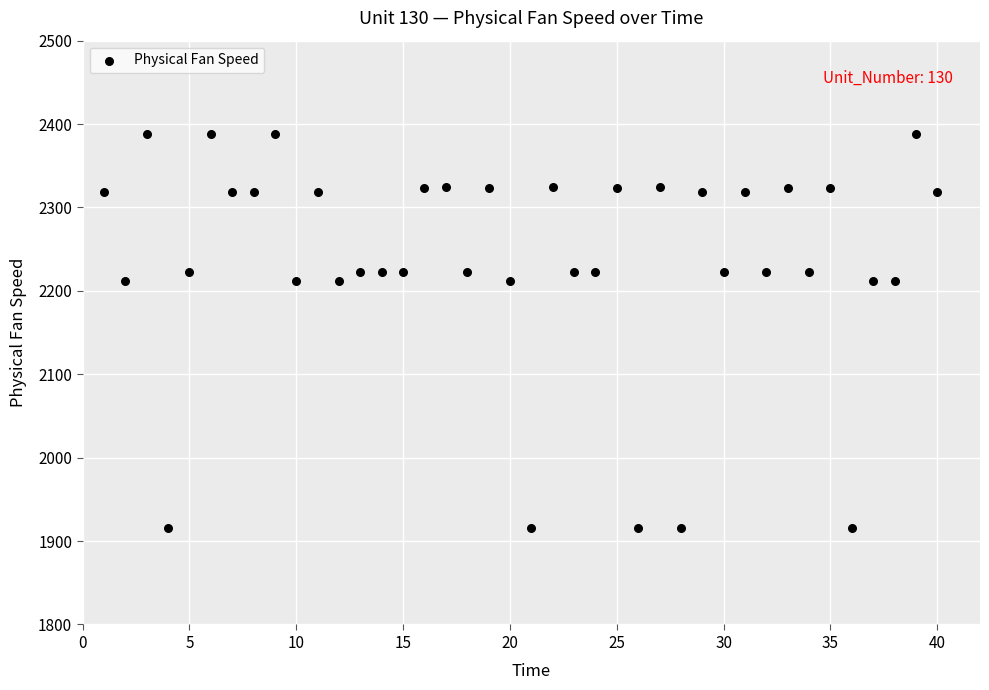

What is the range of X values (max minus min)?

39.0